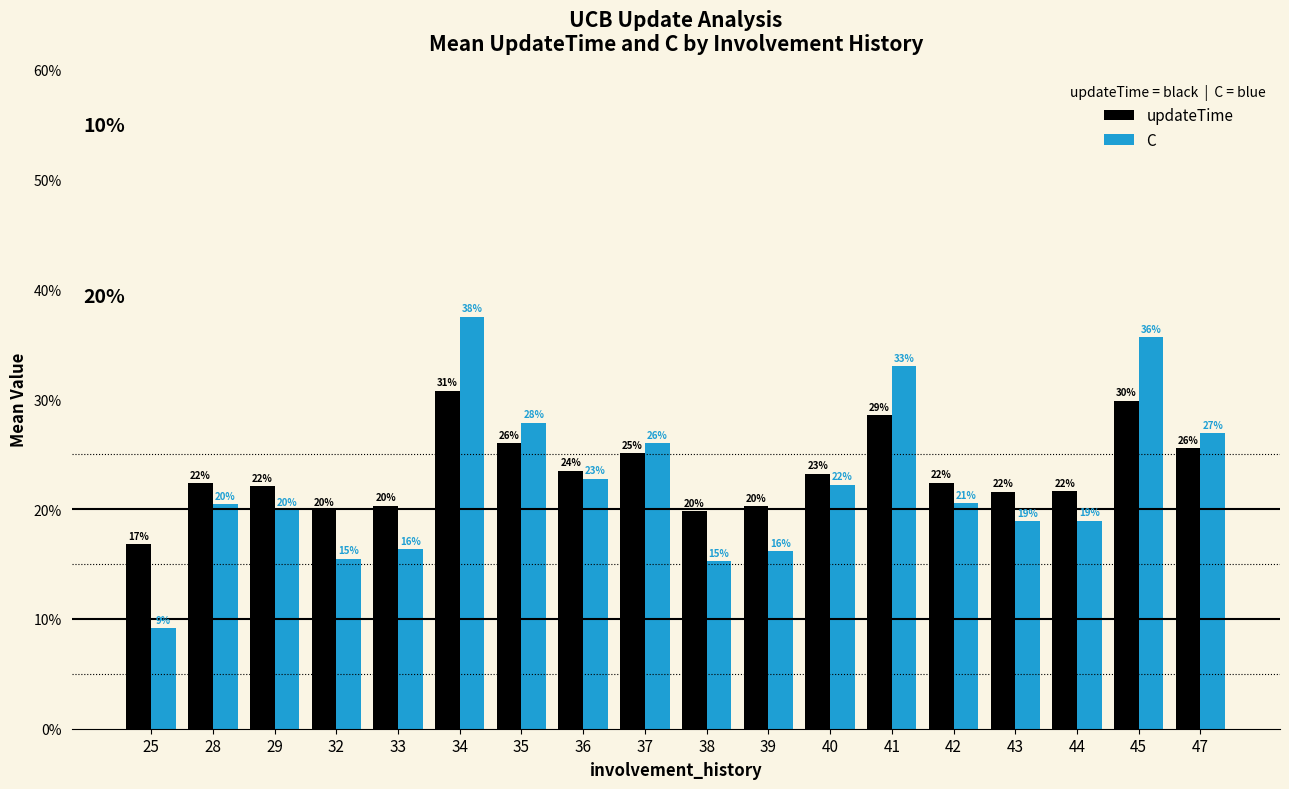

What are all the series names shown in the legend?

updateTime, C